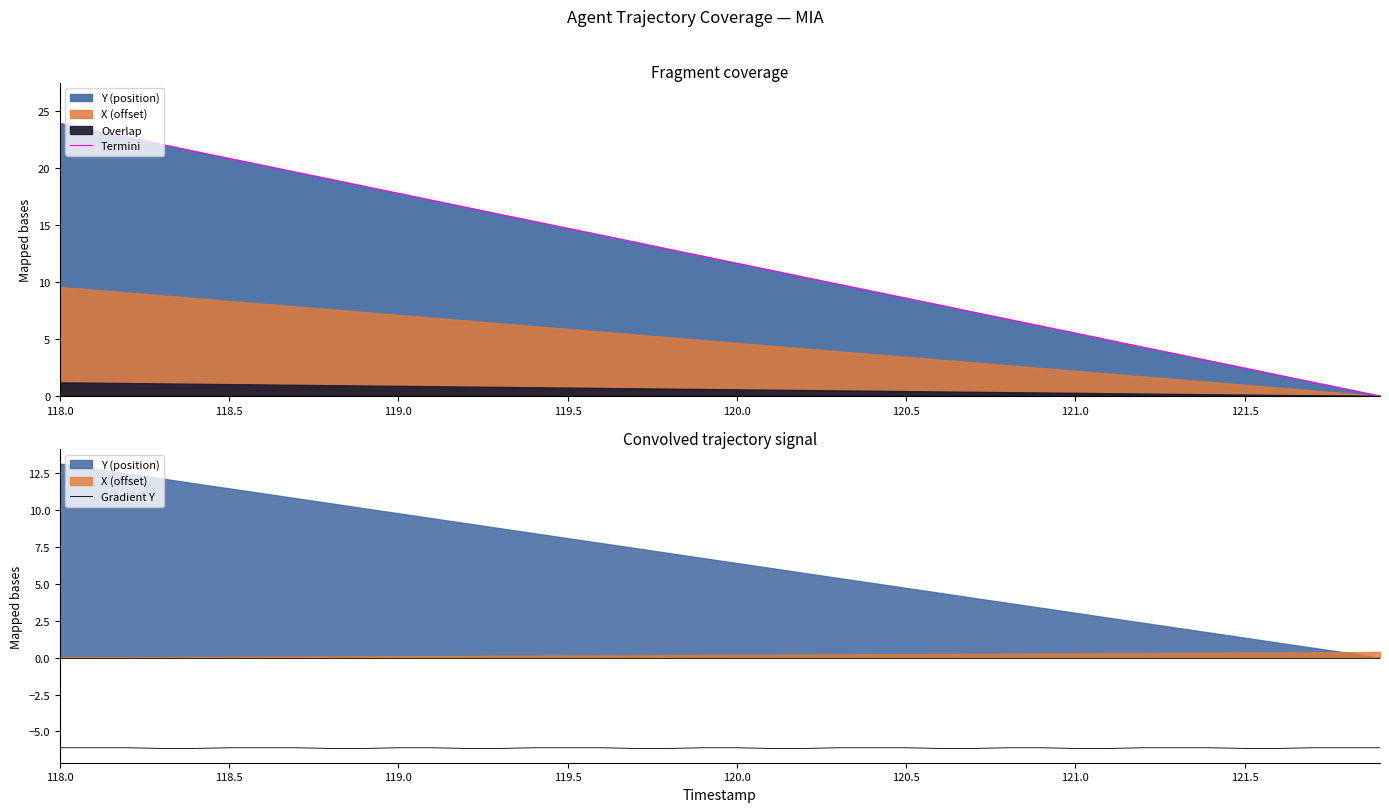

True or false: Termini and Gradient Y intersect in this chart.

False